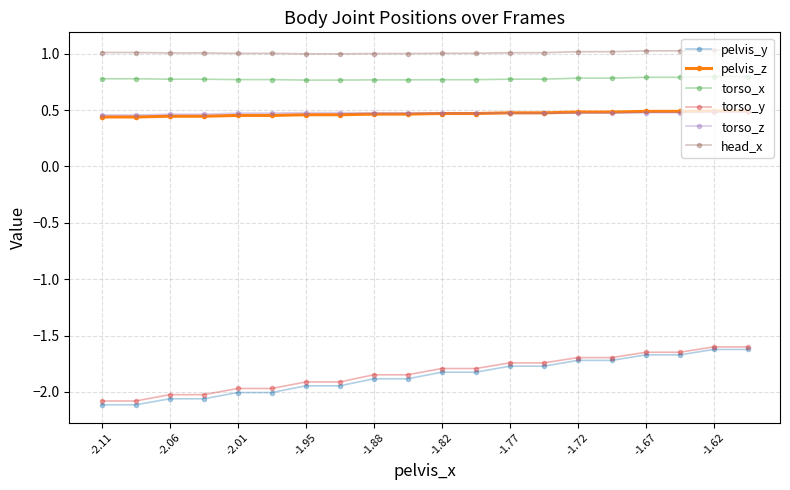

True or false: head_x and pelvis_z intersect in this chart.

False